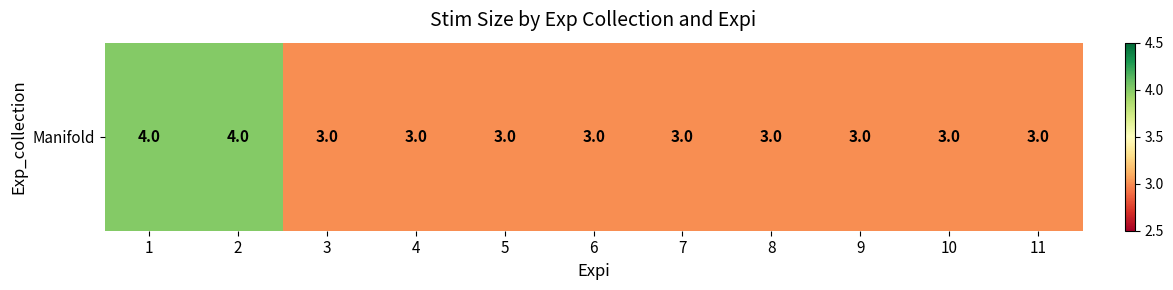

List the labels in order of value, smallest first.

3, 4, 5, 6, 7, 8, 9, 10, 11, 1, 2